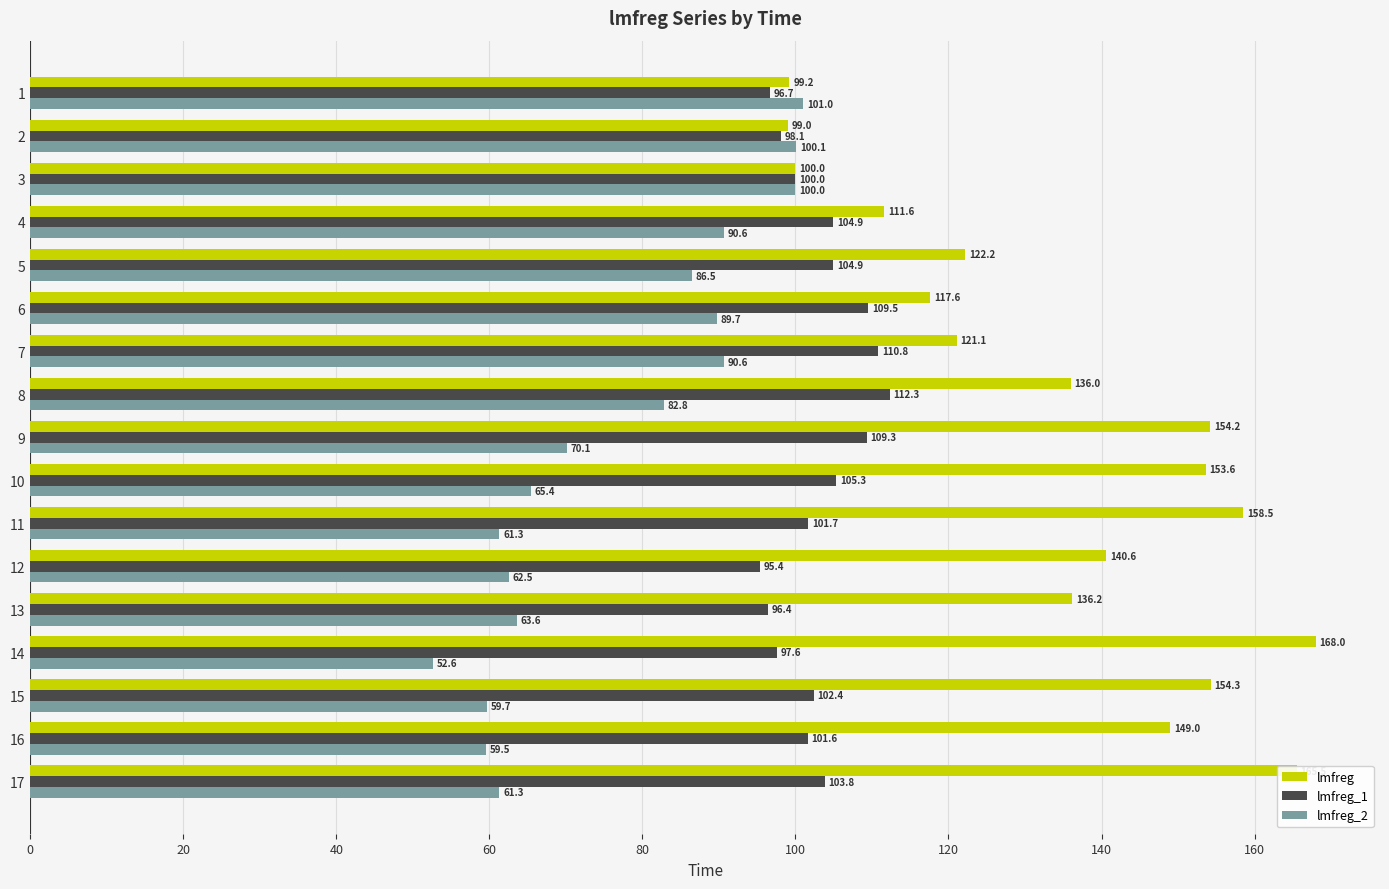

Where is lmfreg nearest to the value 133?

8